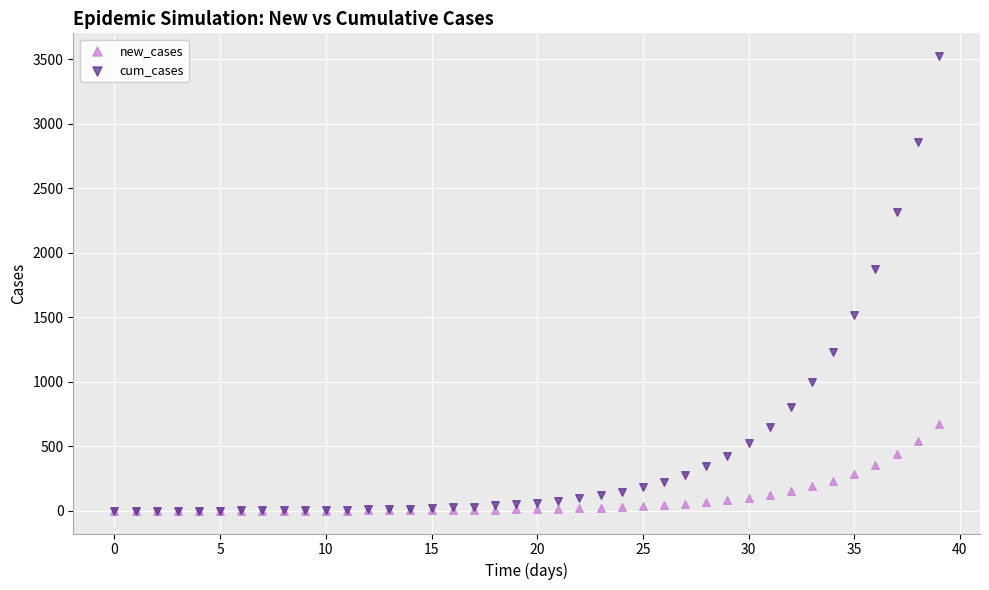

Across all series, what Y value is closest to 1762?

1873.2